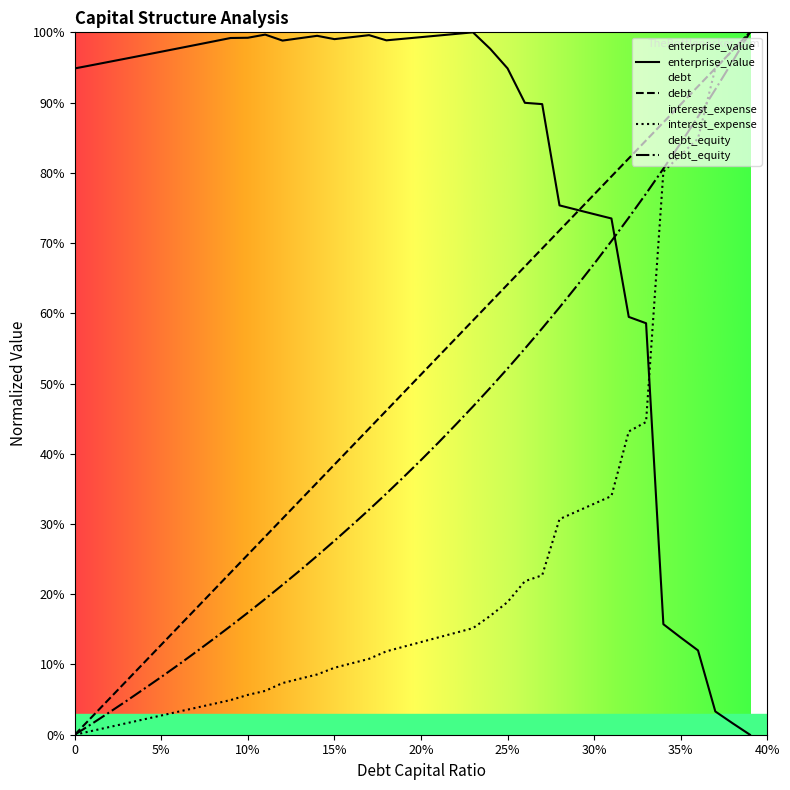

Where do debt and enterprise_value first cross each other?

0.36 and 0.37